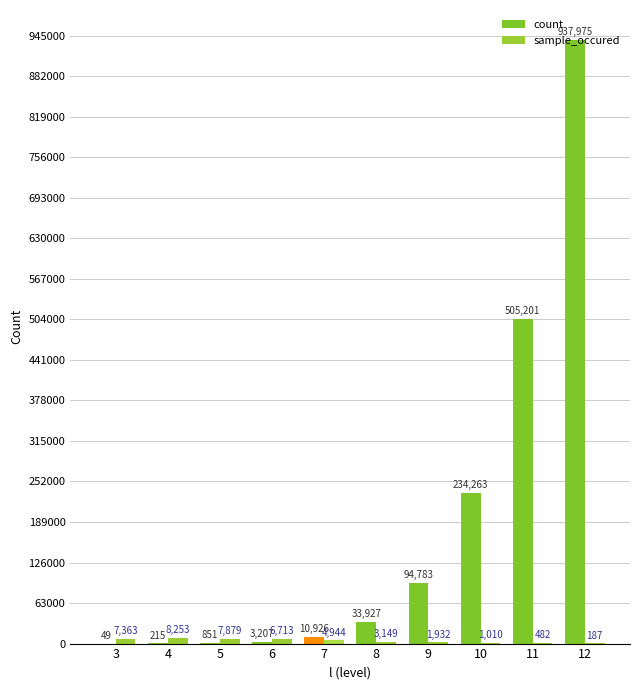

At how many categories does at least one series exceed 628382?

1